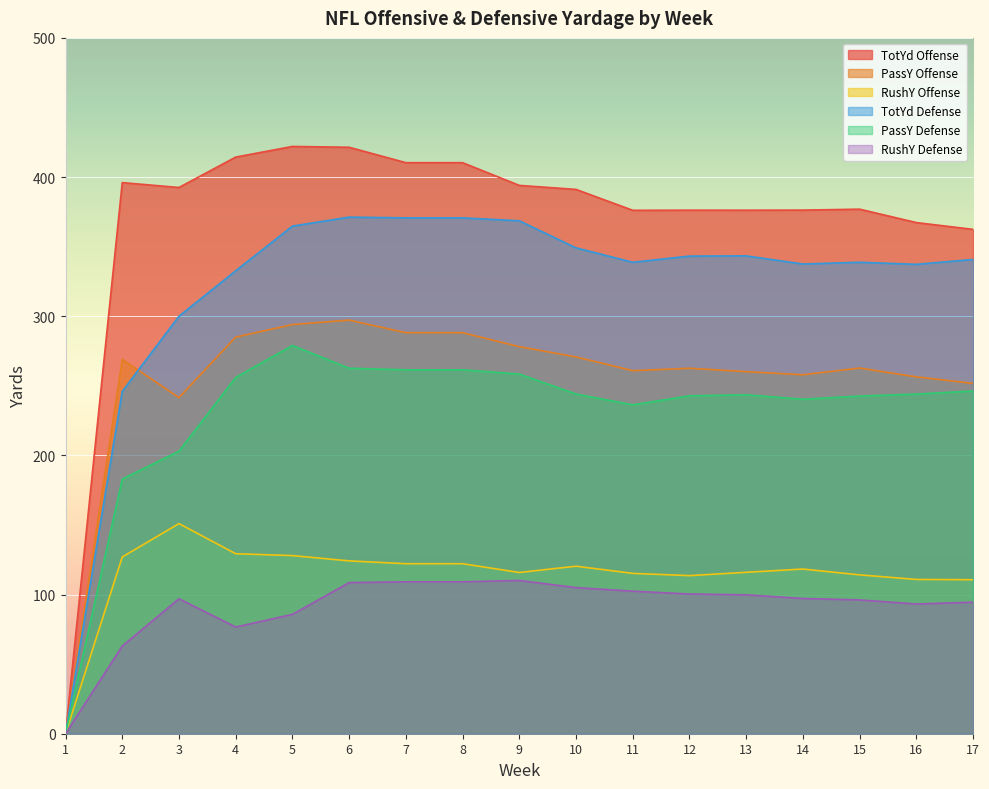

Which series has the largest total across all categories?

TotYd Offense